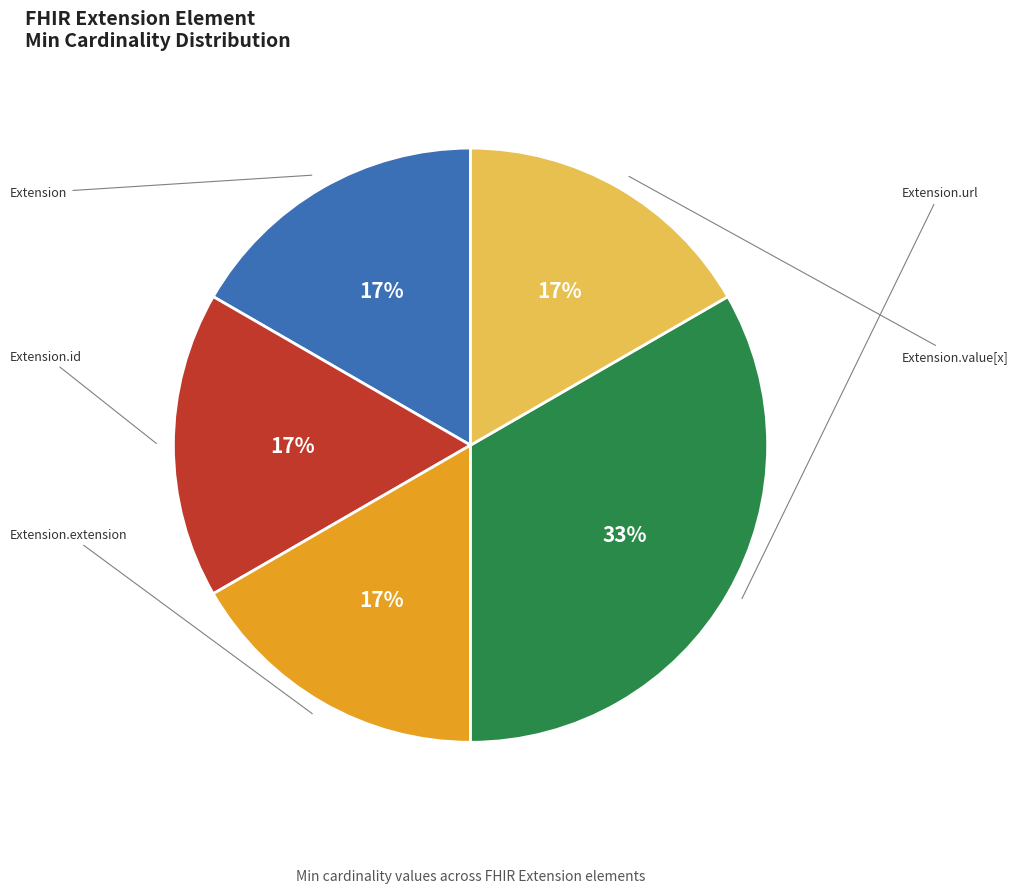

To the nearest percent, what is the average slice percentage?

20%